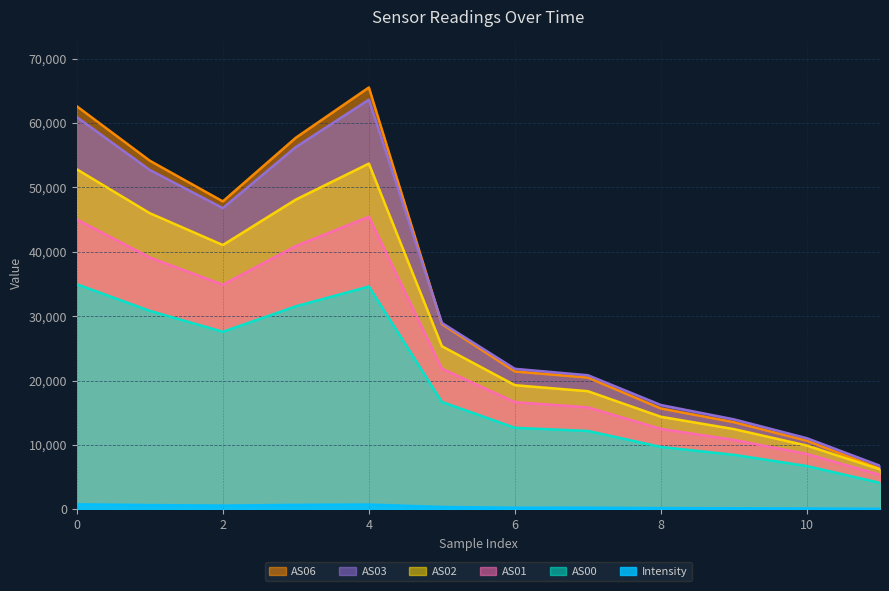

What value does the Intensity series have at 2?

582.1